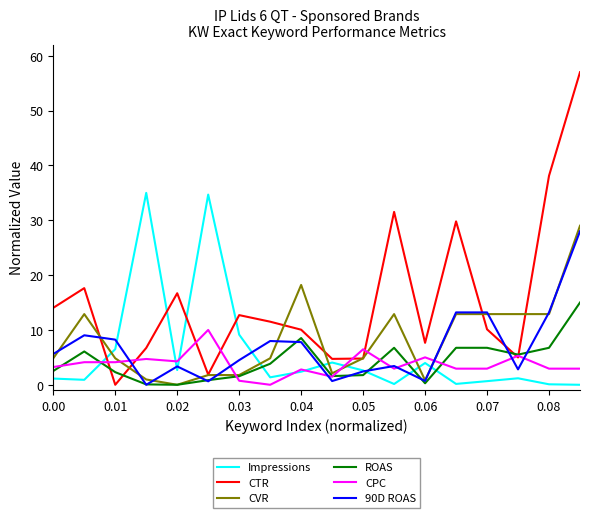

Which series has the largest range (max minus min)?

CTR